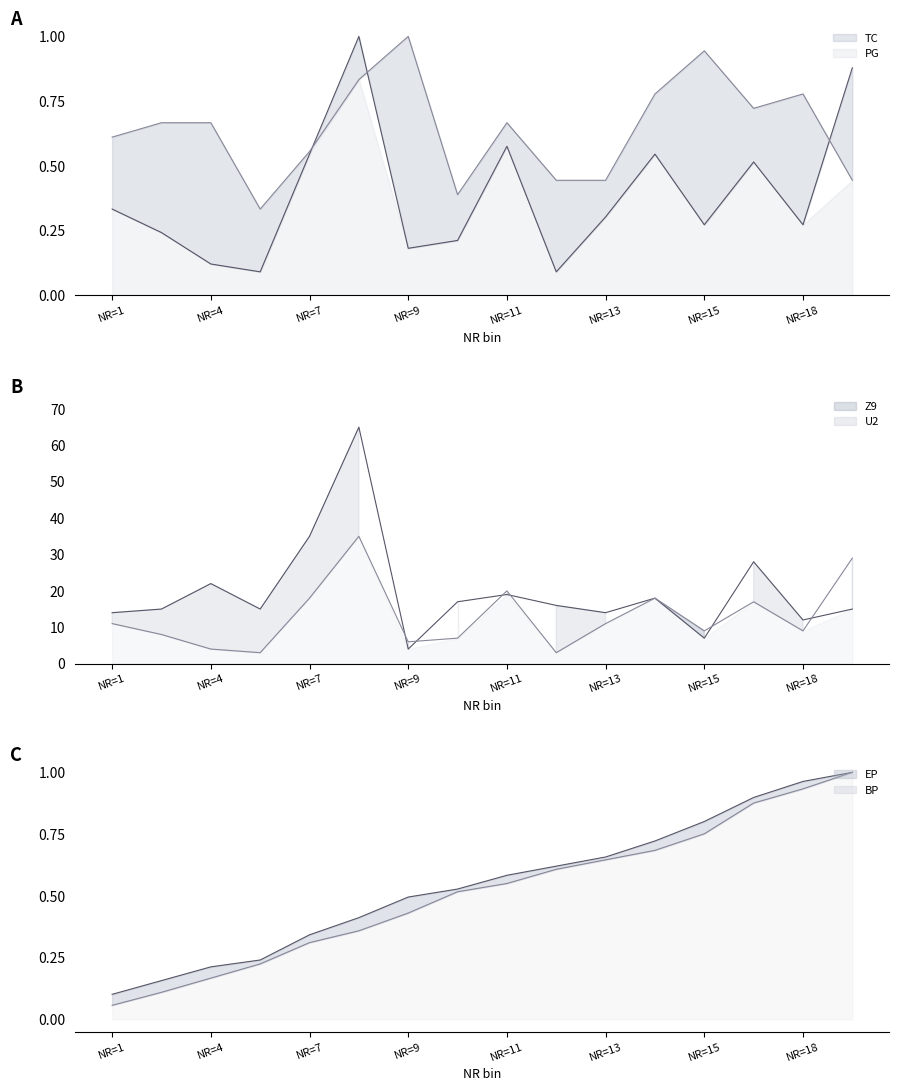

How many interior local valleys does the U2 series have?

5